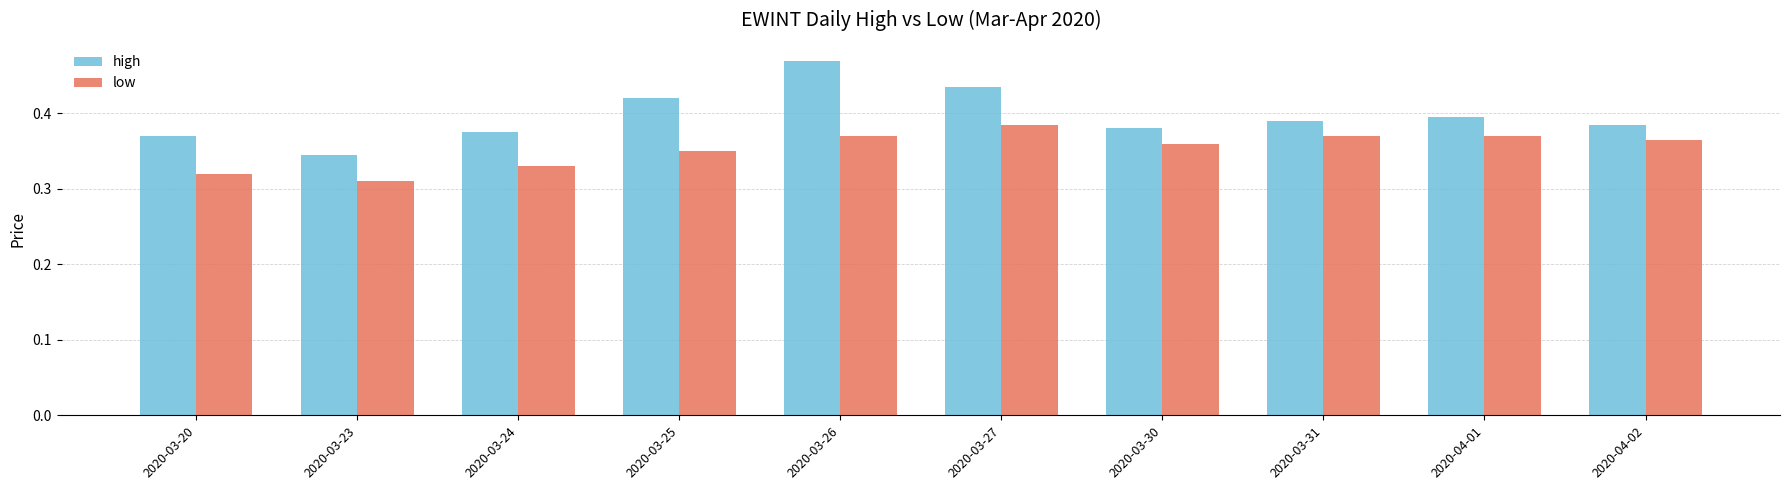

Which label corresponds to the largest value in the chart?

2020-03-26